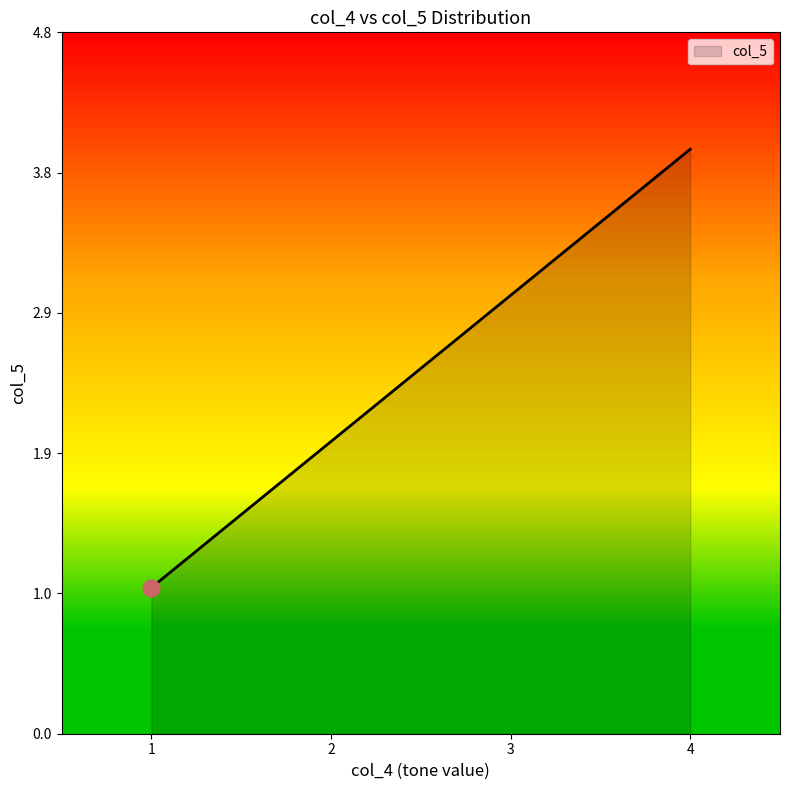

What is the difference between the second highest and second lowest values?

3.0